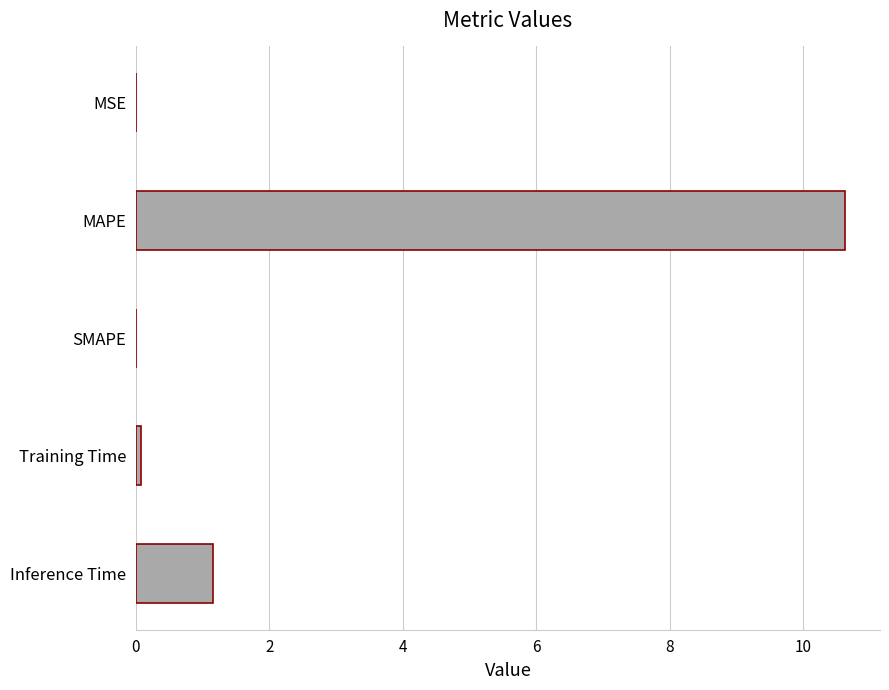

At which label is the value closest to 5?

Inference Time